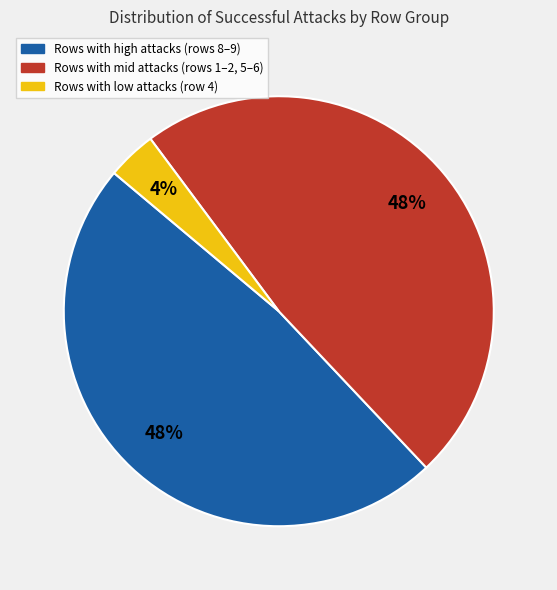

Is there any slice that represents more than half of the pie?

No